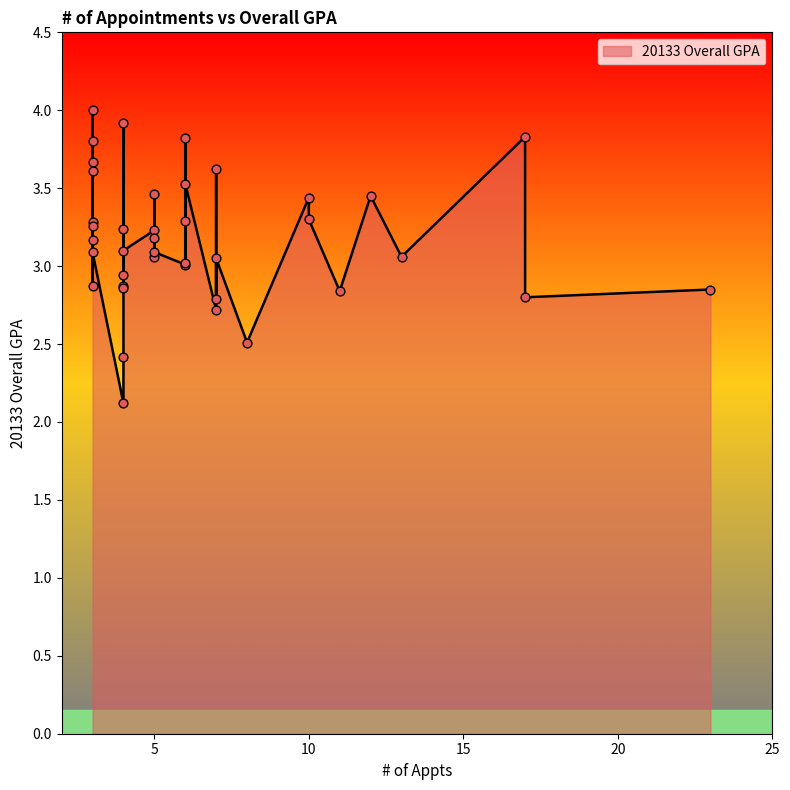

What is the change in value from 5 to 4?

+0.1